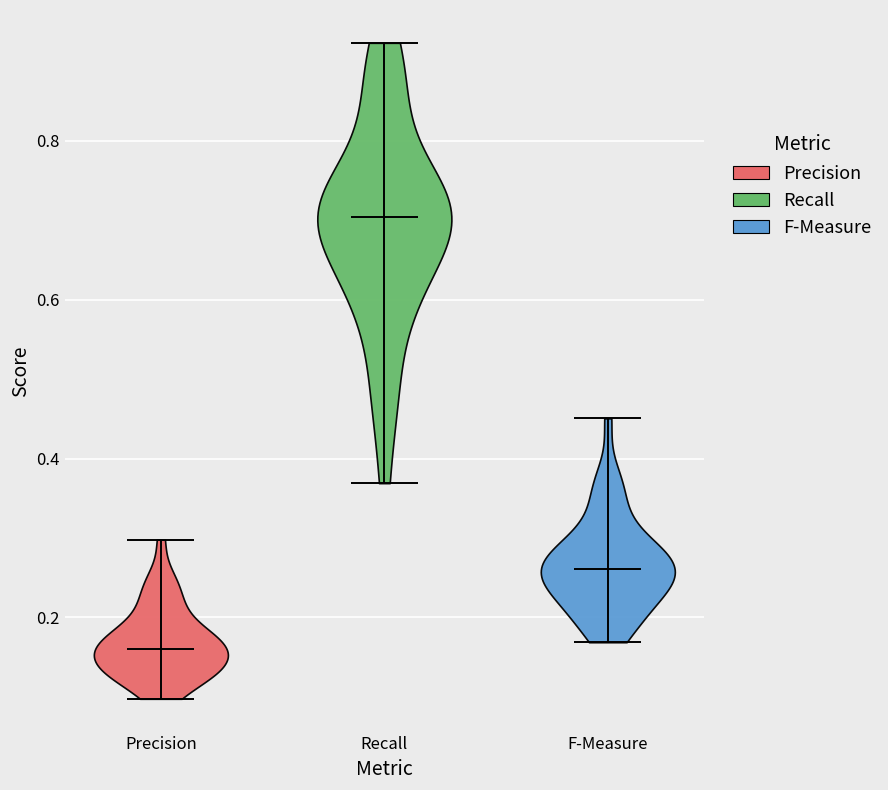

Reading left to right, read every violin against the y-axis: where its median line is, and the lowest and highest points it reaches. The values are not printed on the chart, so give them approximately, as read against the axis.

Precision: median line 0.16, lowest point 0.10, highest point 0.30
Recall: median line 0.70, lowest point 0.36, highest point 0.92
F-Measure: median line 0.26, lowest point 0.16, highest point 0.46